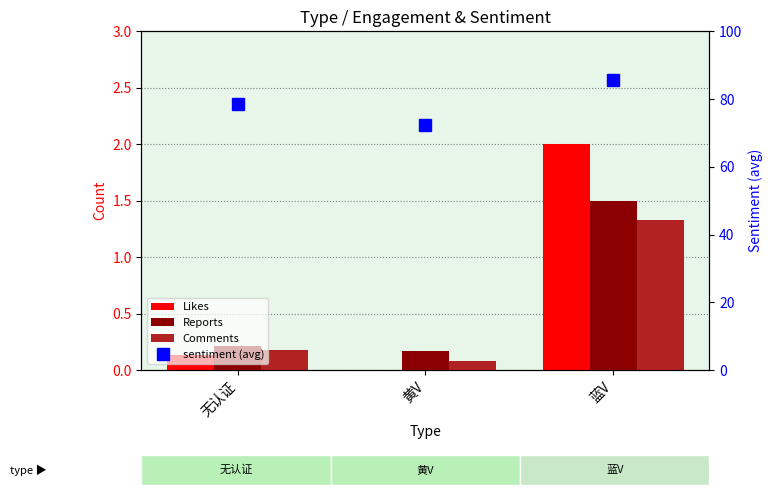

Between 黄V and 蓝V, which series saw the biggest shift?

sentiment (avg)